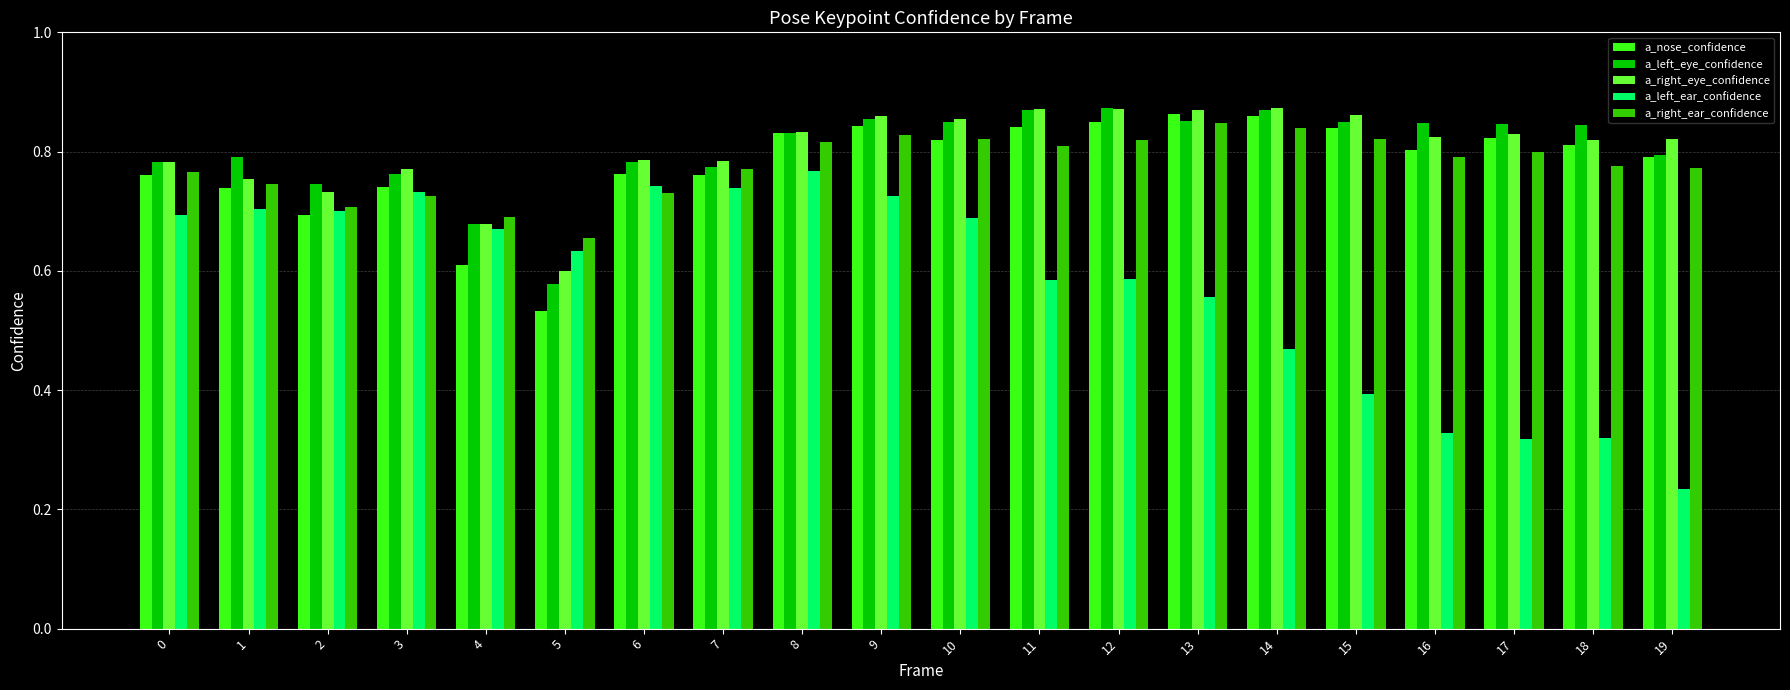

At which label does a_left_ear_confidence reach its peak?

8